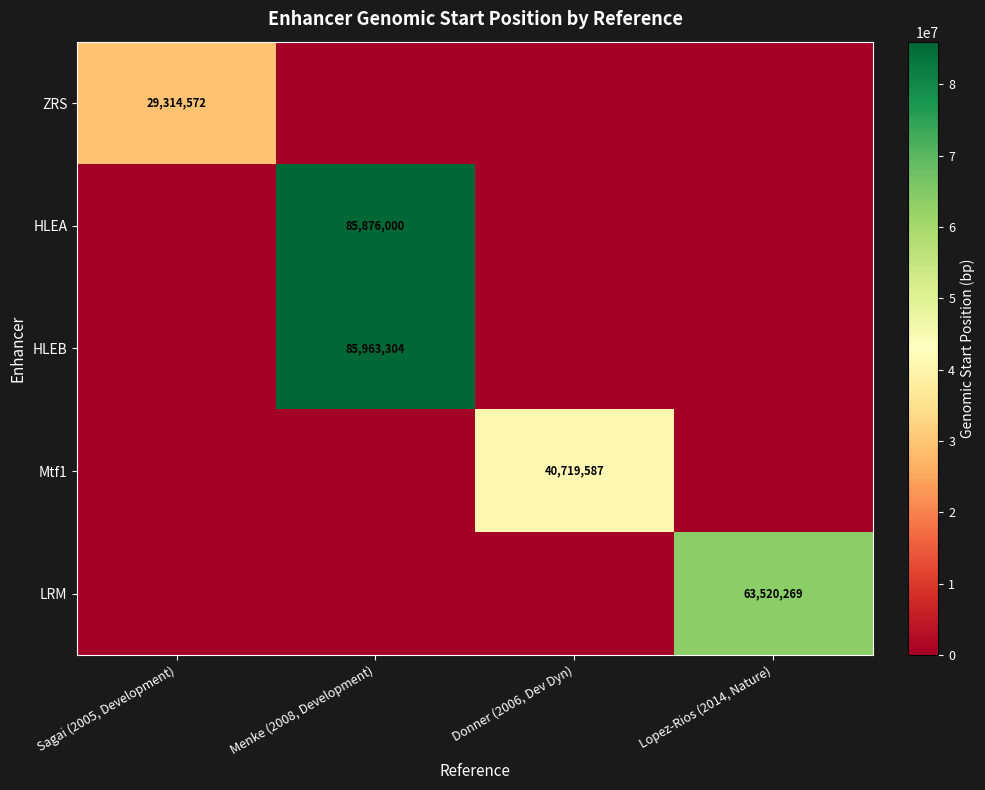

True or false: ZRS has a value of 48754791 at Sagai (2005, Development).

False